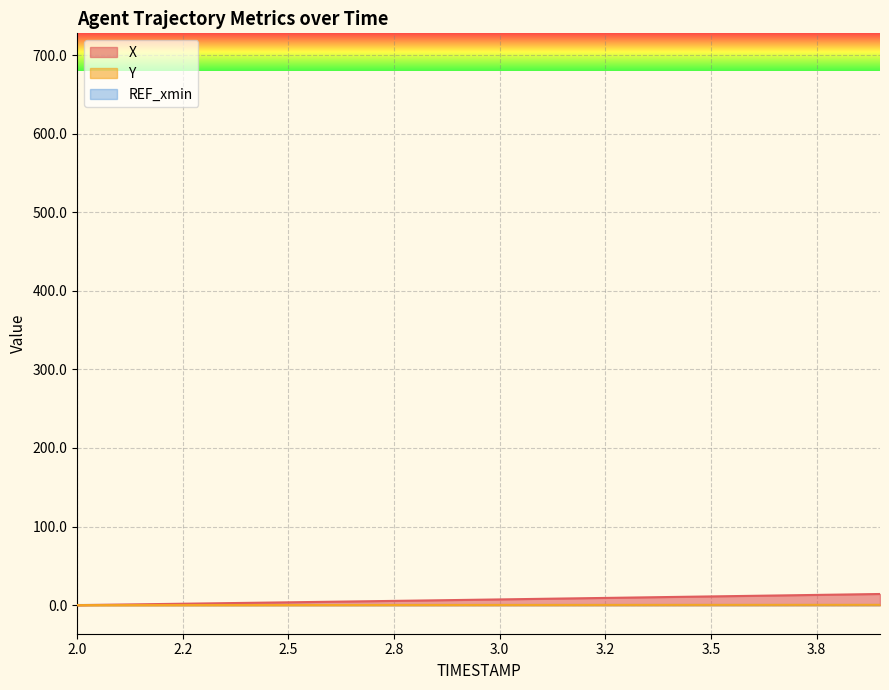

What is the value of the X point at the 9th from the left?

5.8